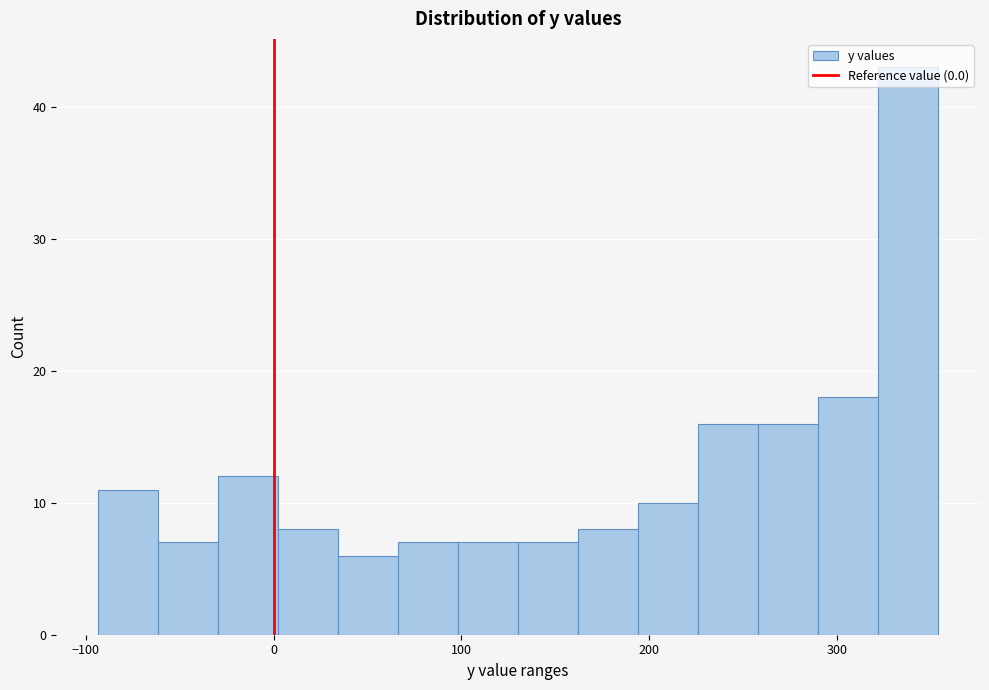

Read against the x-axis, roughly where is the centre of the tallest bar?

340